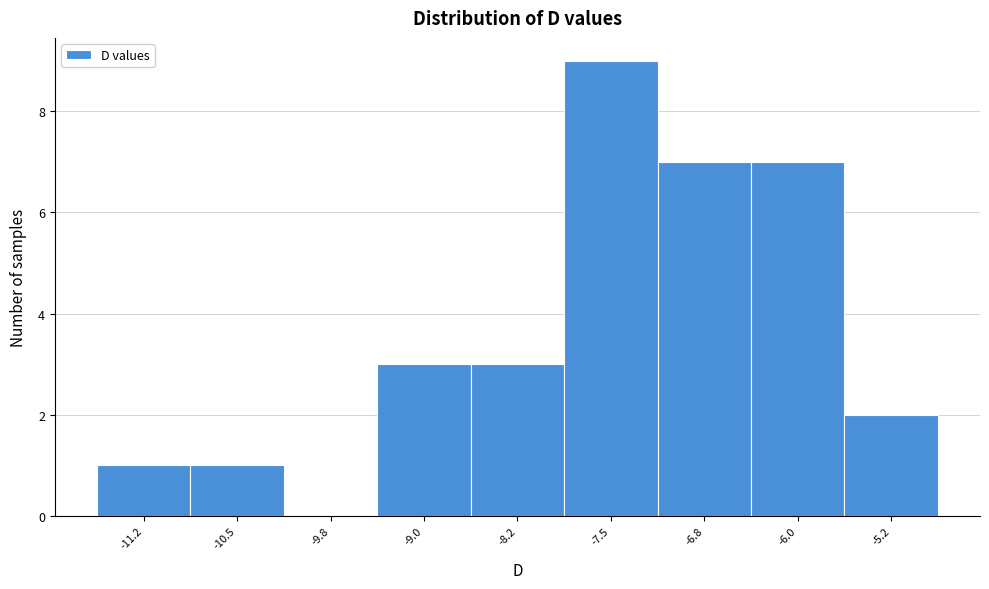

Reading left to right, transcribe all the data shown in this chart.

-11.2=1	-10.5=1	-9.8=0	-9.0=3	-8.2=3	-7.5=9	-6.8=7	-6.0=7	-5.2=2